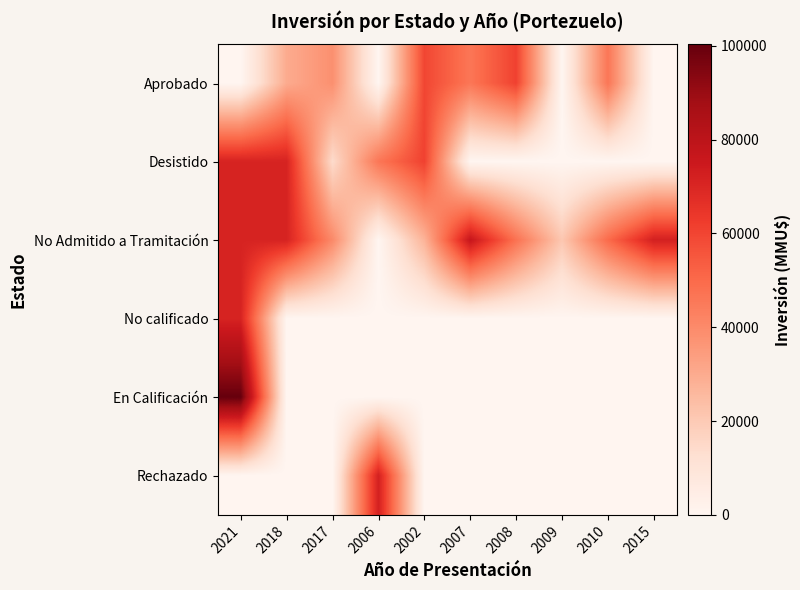

List the series in order of their peak value, lowest first.

Aprobado, Desistido, No calificado, Rechazado, No Admitido a Tramitación, En Calificación